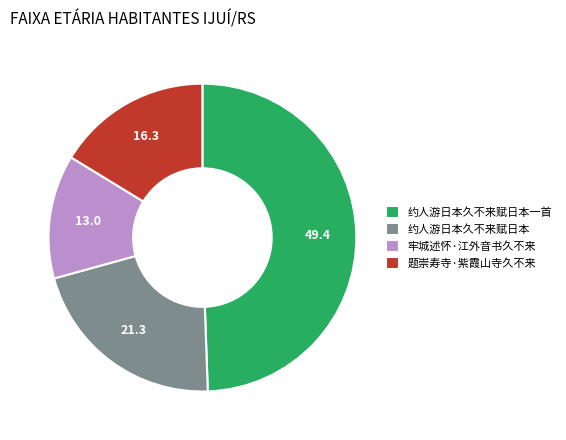

The 约人游日本久不来赋日本一首 slice represents 49% of the pie. True or false?

True